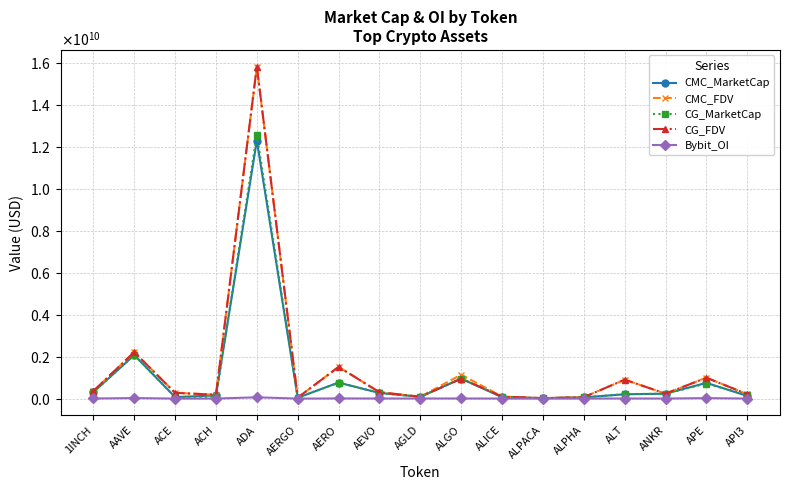

The Bybit_OI series shows 61888150 at ADA. True or false?

True